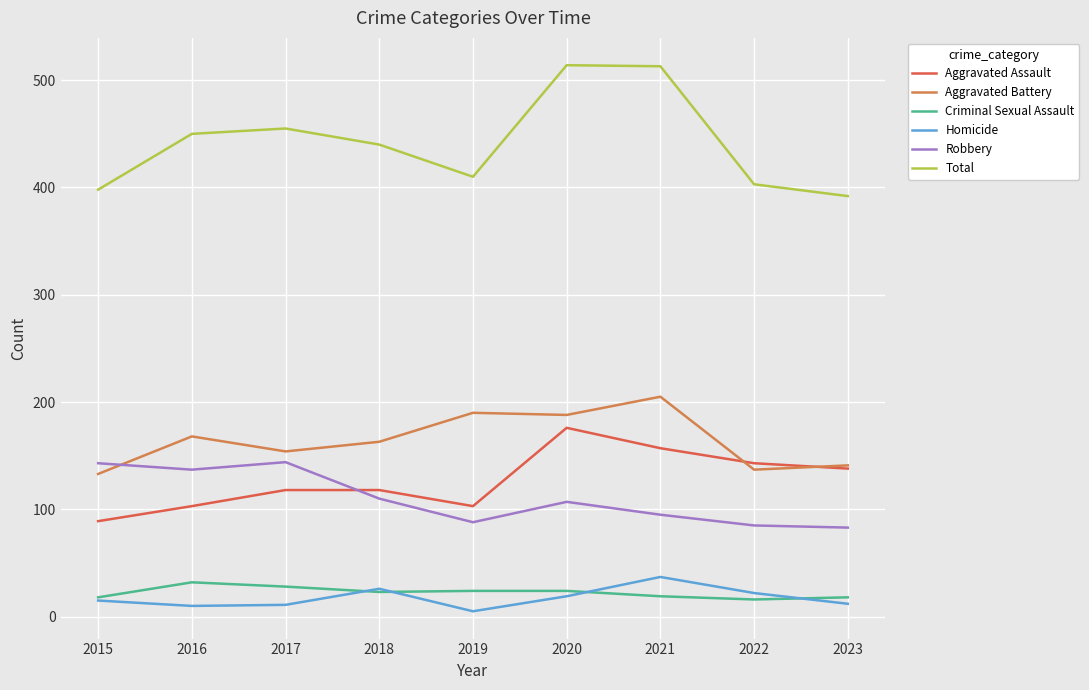

What value does the Robbery series have at 2019, to the nearest 5?

90